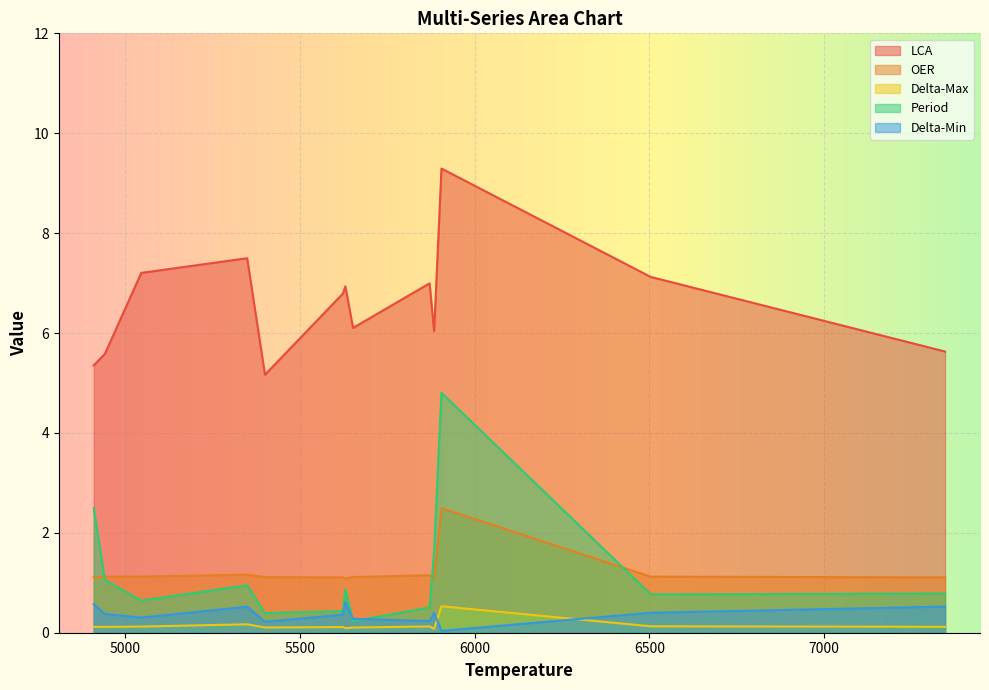

What is the sum of all Delta-Max values?

1.9